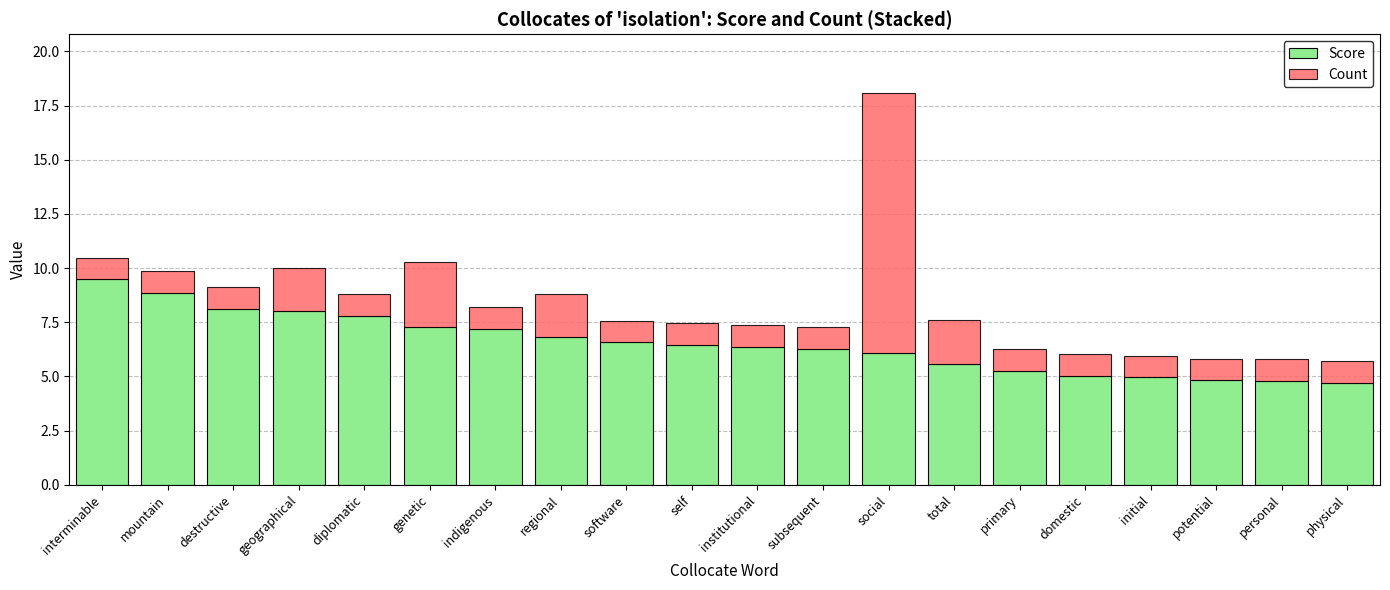

The Score series shows 8.8 at mountain. True or false?

True